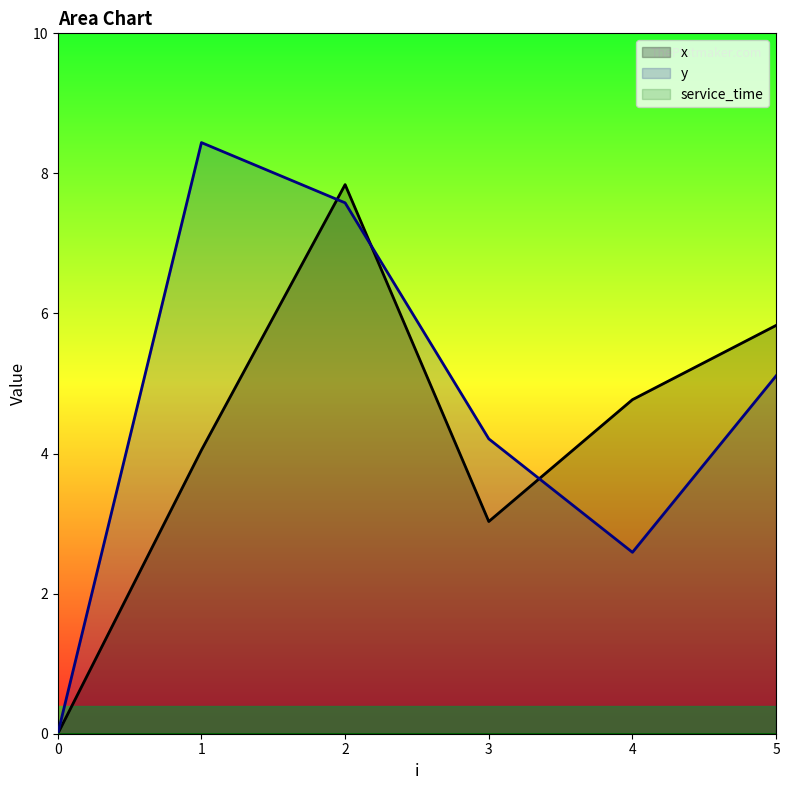

True or false: service_time and x intersect in this chart.

False